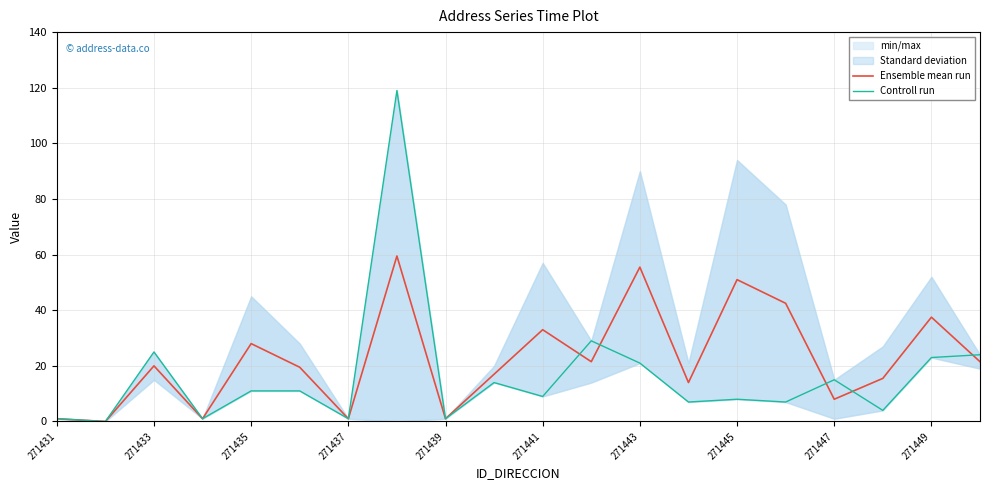

What is the average value of the Ensemble mean run series?

22.4